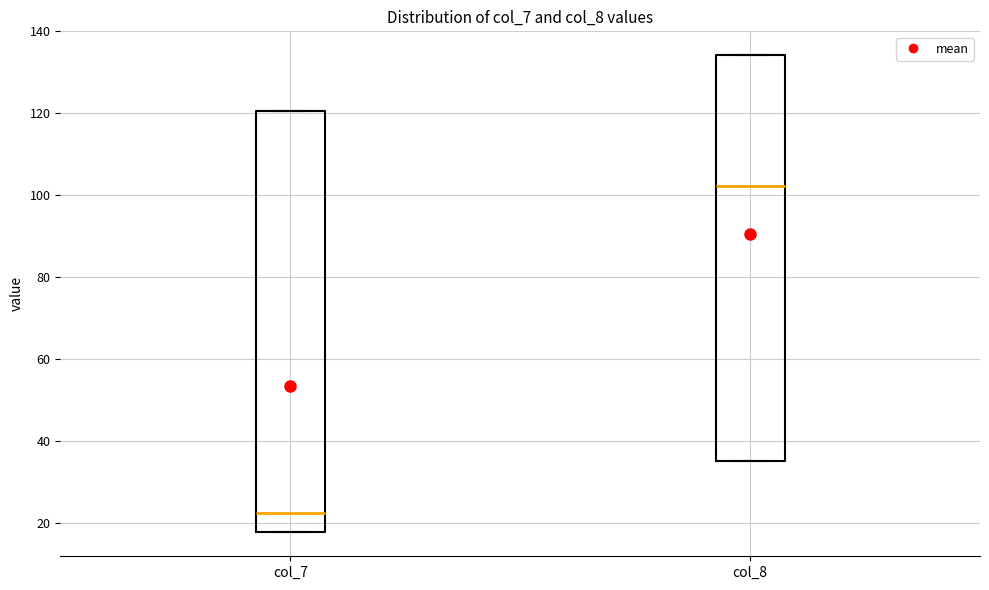

Where is the lower edge of the box for col_8 on the y-axis? The values are not printed on the chart, so give them approximately, as read against the axis.

36